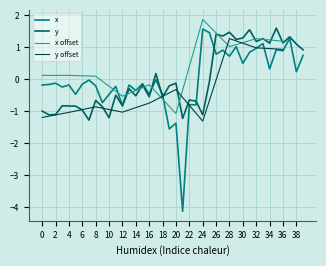

At how many categories does at least one series exceed -3?

40